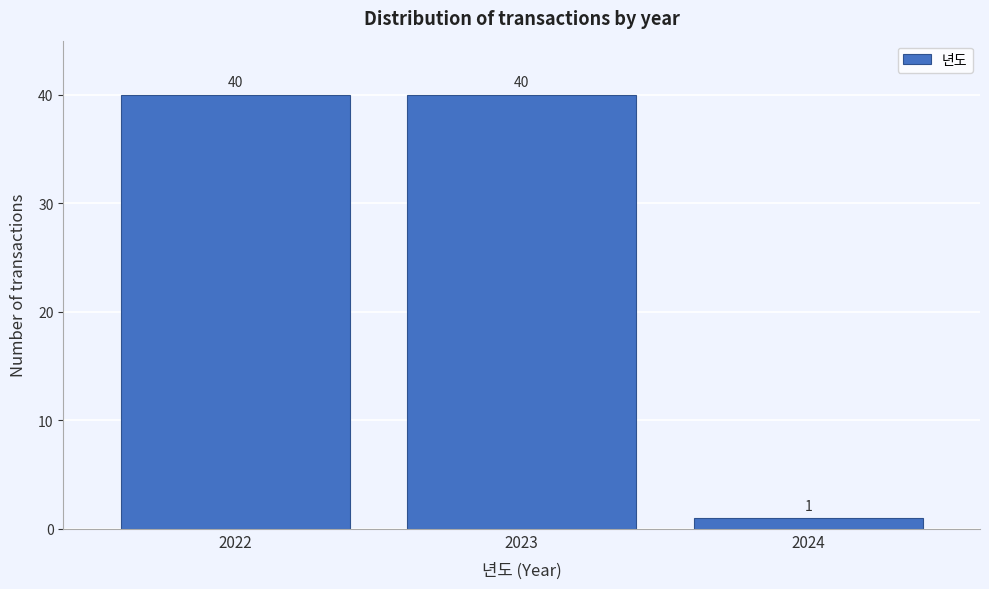

Reading right to left, list all the values displayed in this chart.

2024=1	2023=40	2022=40